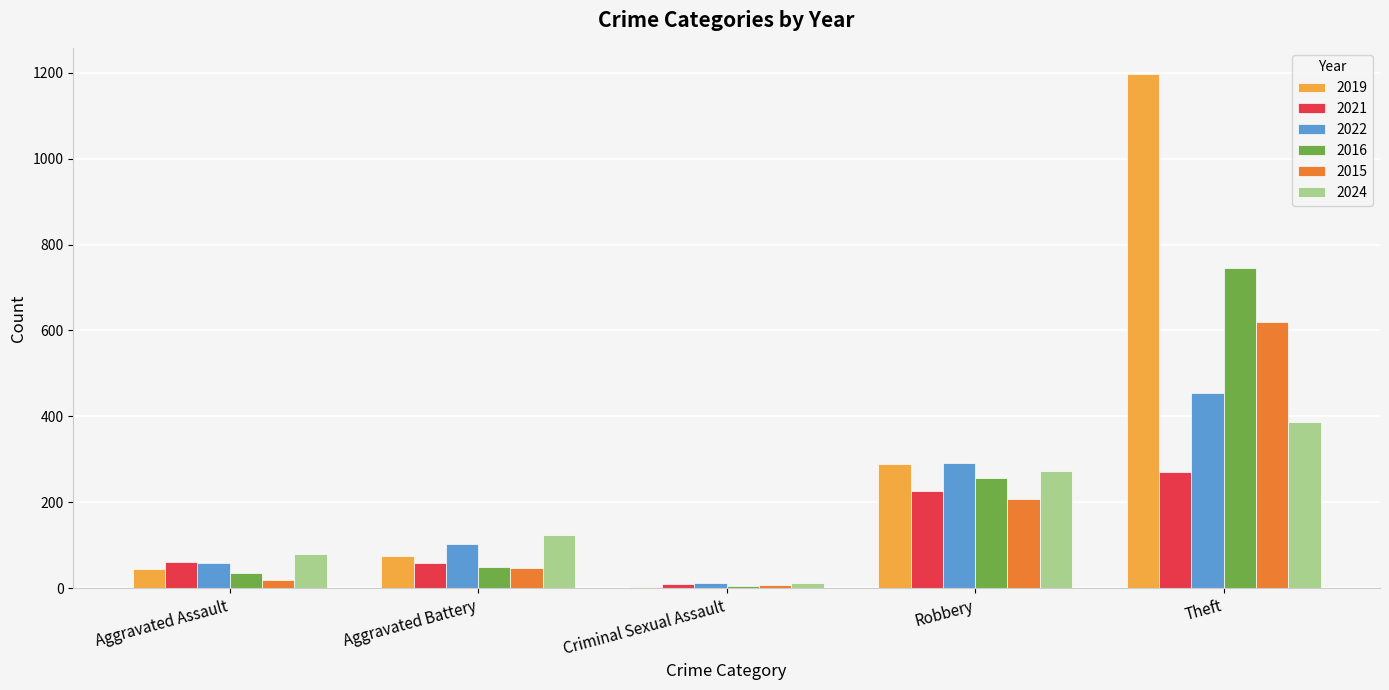

Which series has the largest total across all categories?

2019